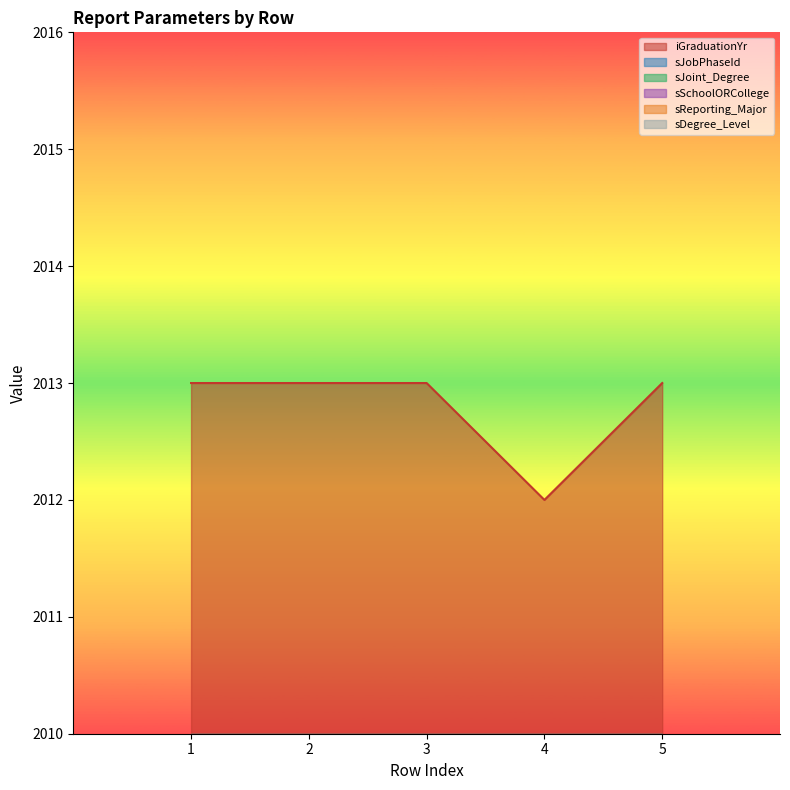

True or false: sJoint_Degree and sSchoolORCollege intersect in this chart.

False